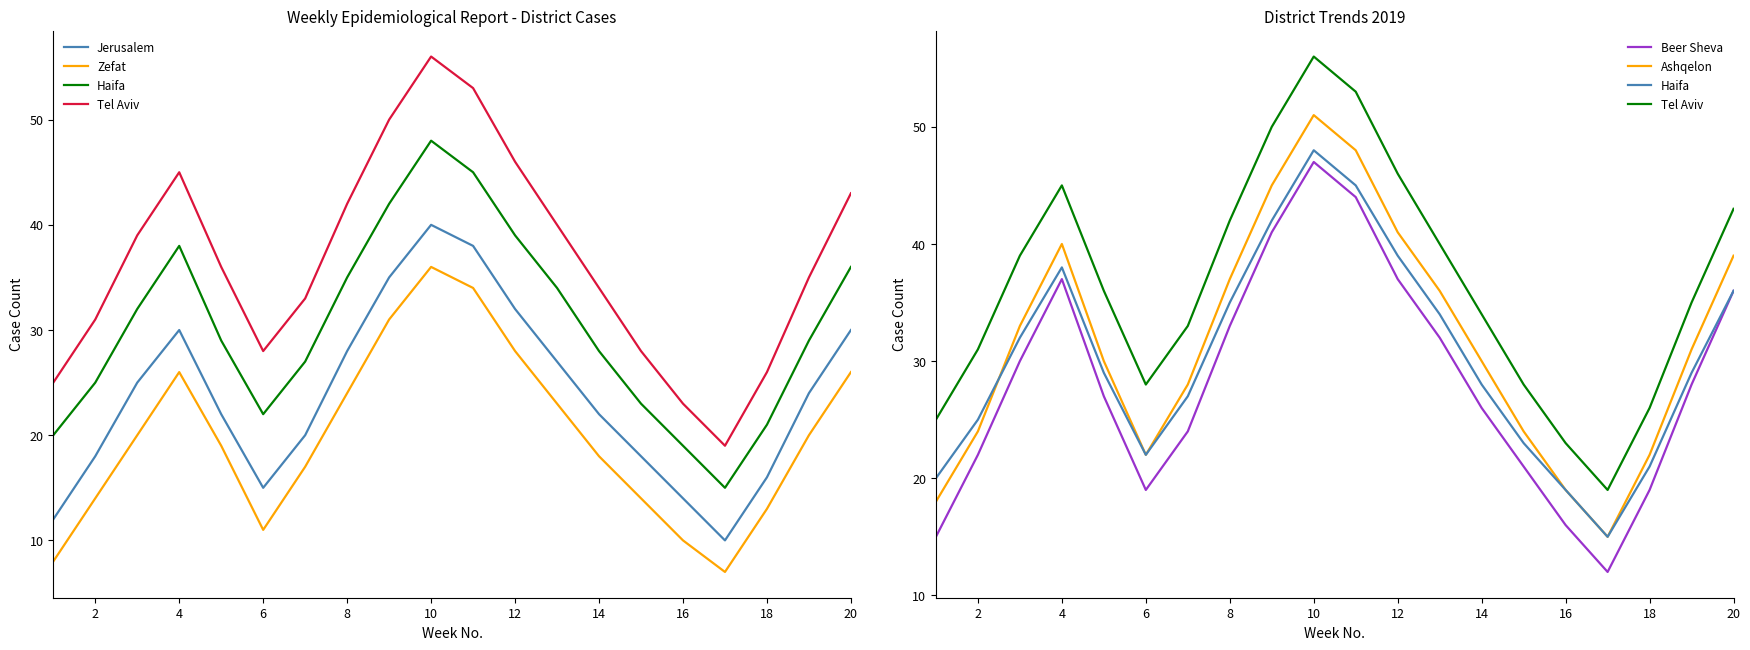

Is the value of Ashqelon at 16 greater than the value of Jerusalem at 8?

Yes